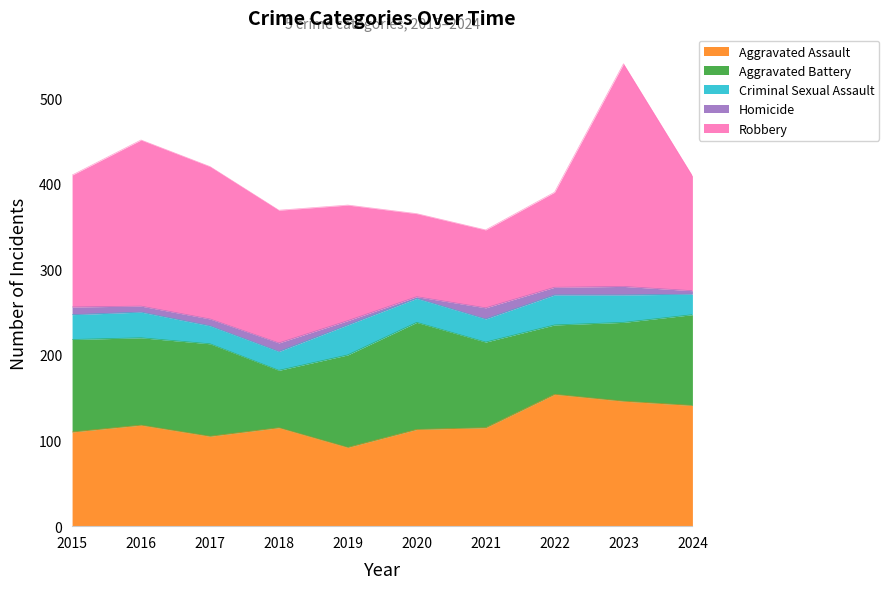

Where is the first local maximum for Homicide?

2018